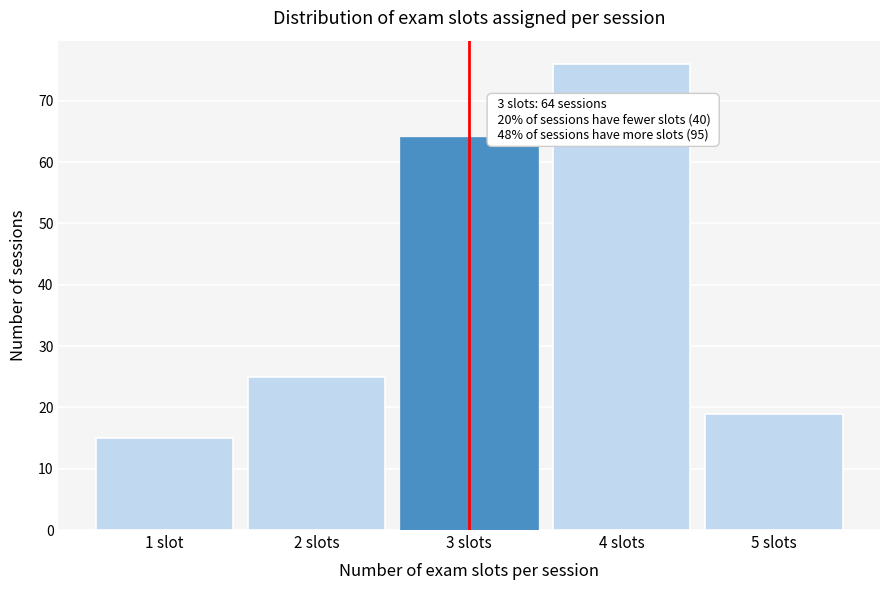

Reading left to right, list all the values displayed in this chart.

1 slot=15	2 slots=25	3 slots=64	4 slots=76	5 slots=19